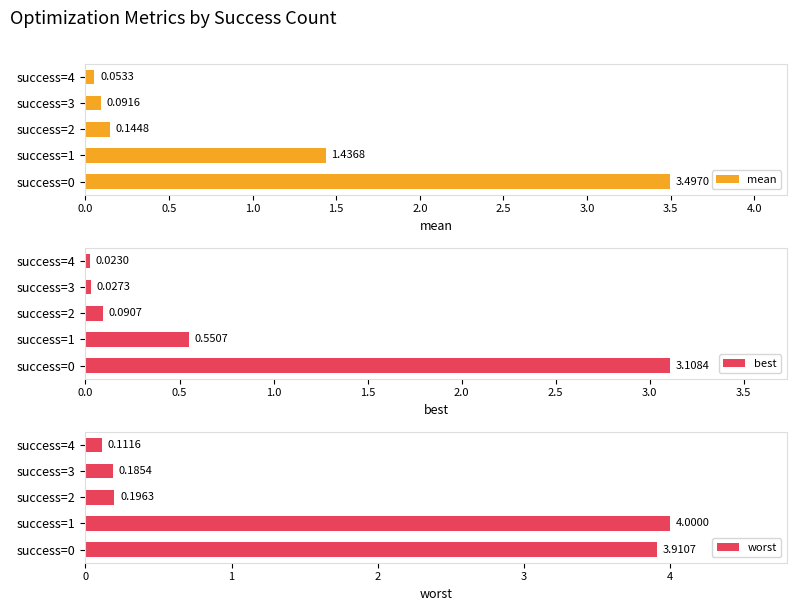

What is the difference between the maximum and minimum values in the mean series?

3.4